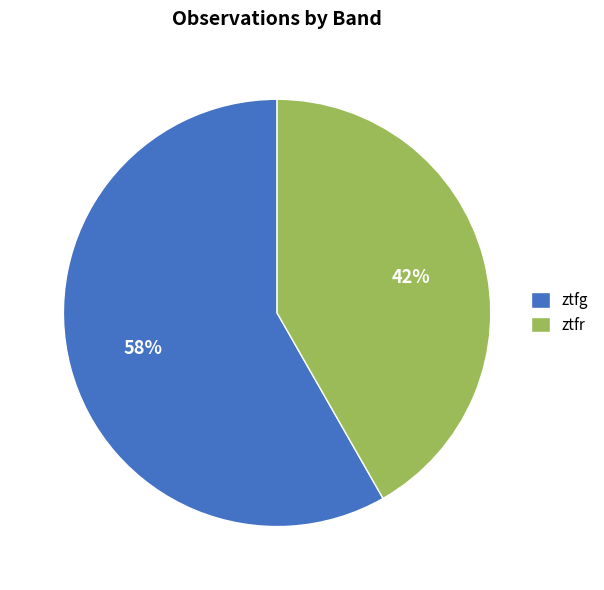

True or false: ztfr accounts for 52% of the total.

False